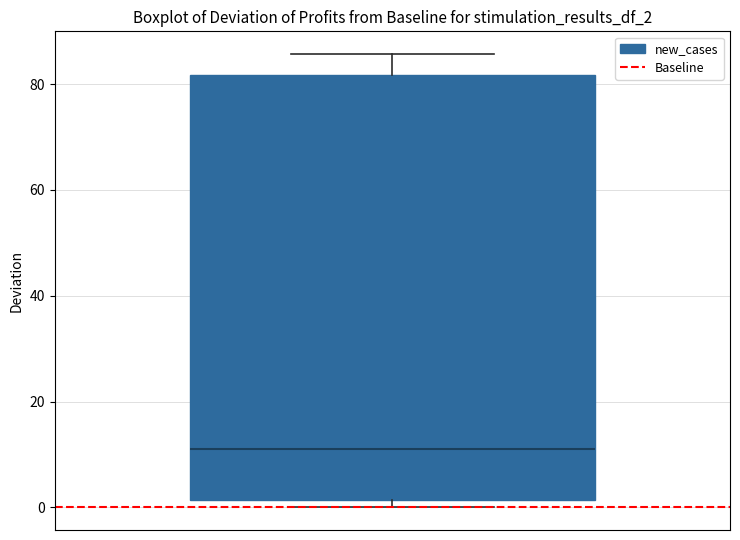

Transcribe this box plot: give where the median line is, the range the box spans, and where the two whiskers end, as read against the y-axis. The values are not printed on the chart, so give them approximately, as read against the axis.

median 12, box 2 to 82, whiskers 0 to 86